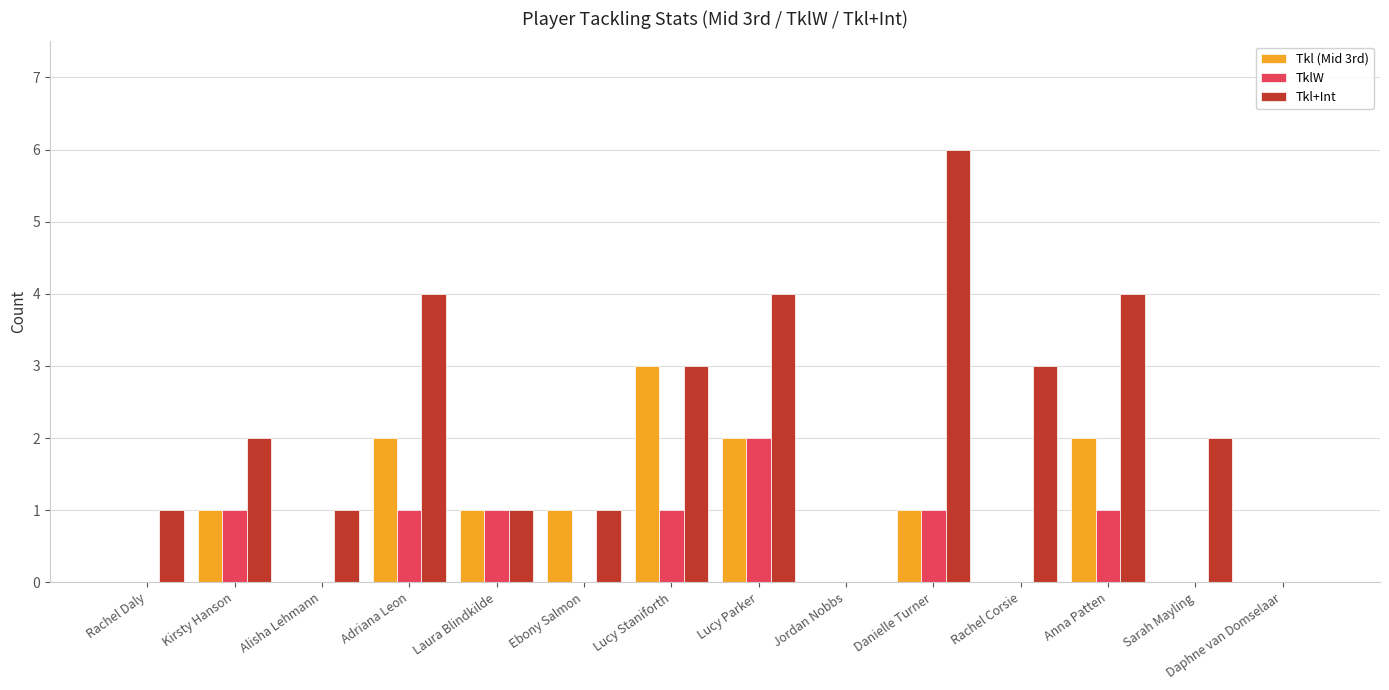

At which label does Tkl (Mid 3rd) reach its peak?

Lucy Staniforth